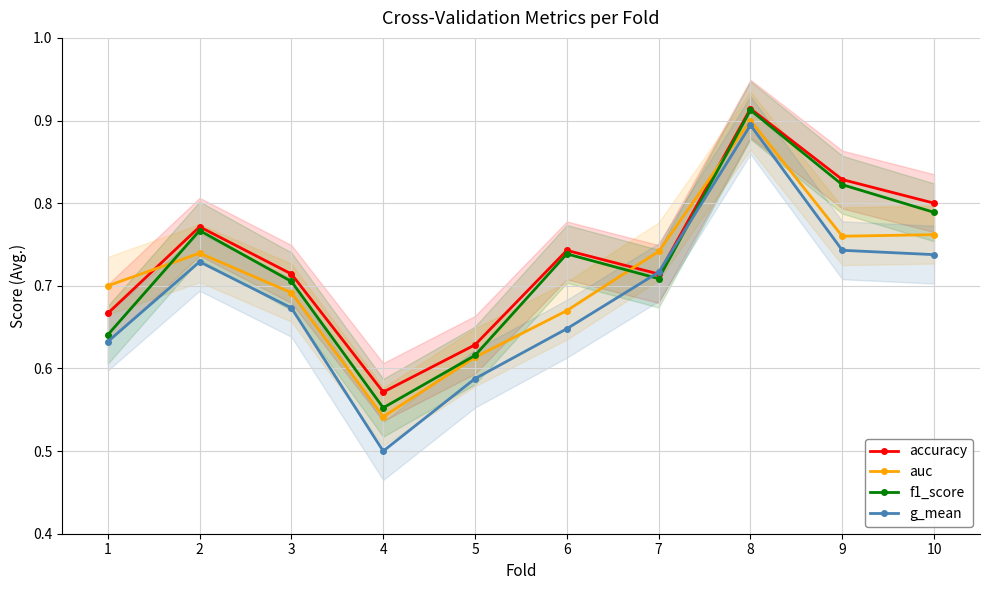

In accuracy, how many points are lower than both neighbors (excluding endpoints)?

2